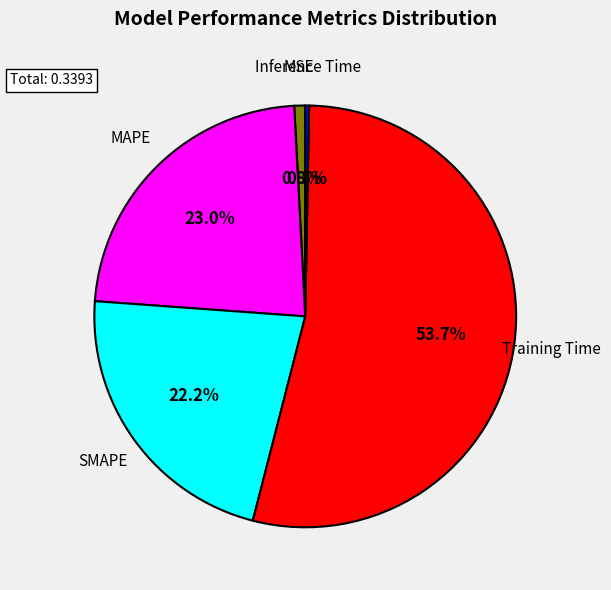

Is there a majority slice in this chart?

Yes